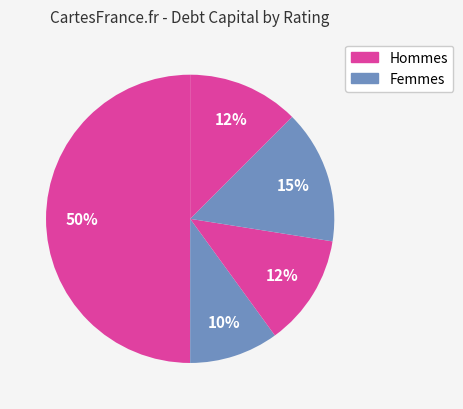

How many slices are in this pie chart?

5